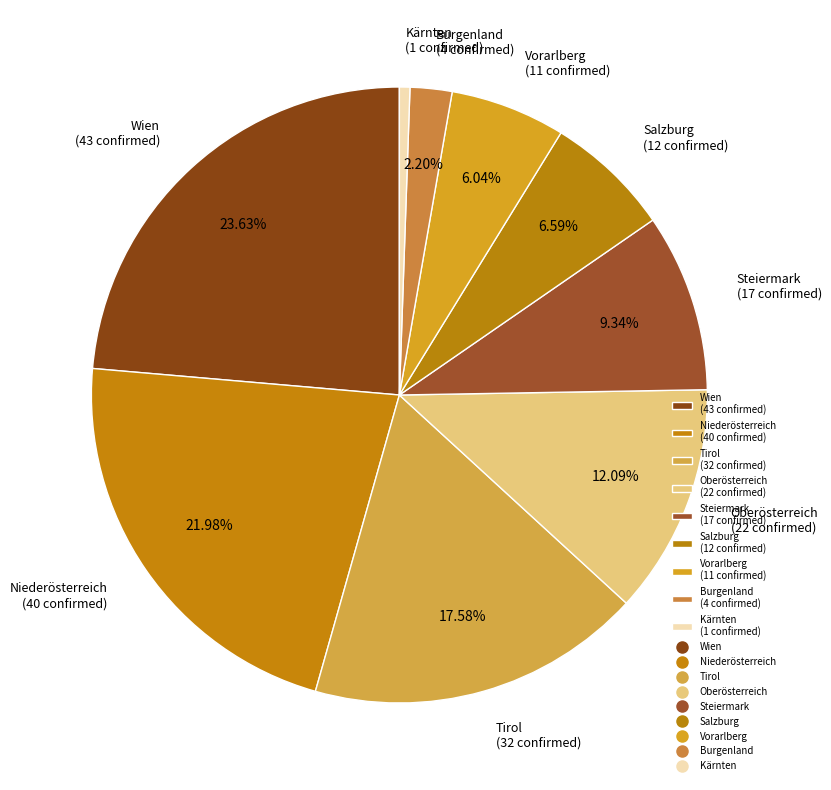

Which slice is the largest?

Wien